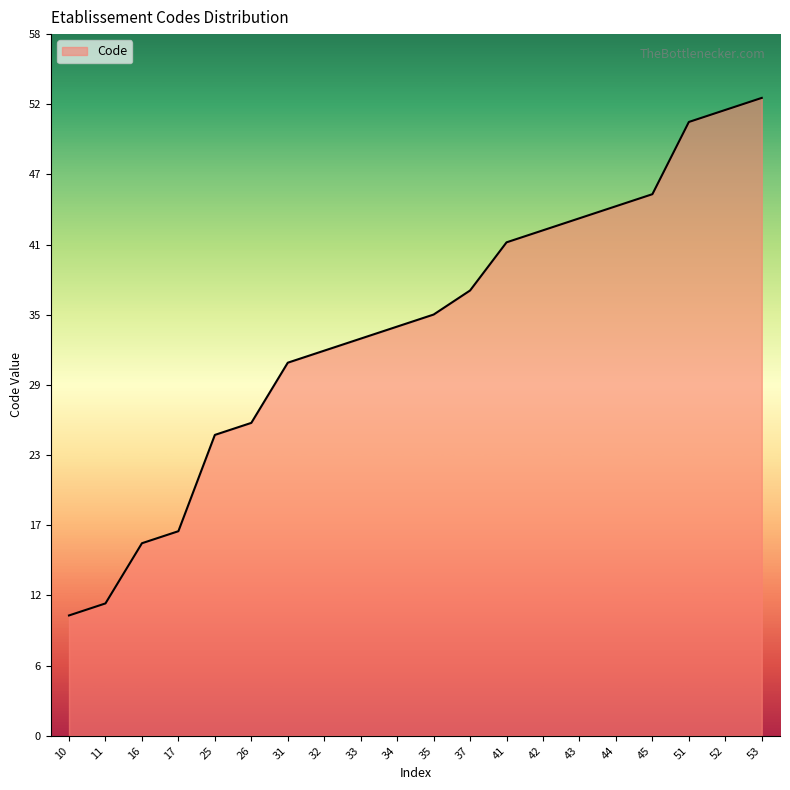

What is the change in value from 37 to 44?

+7